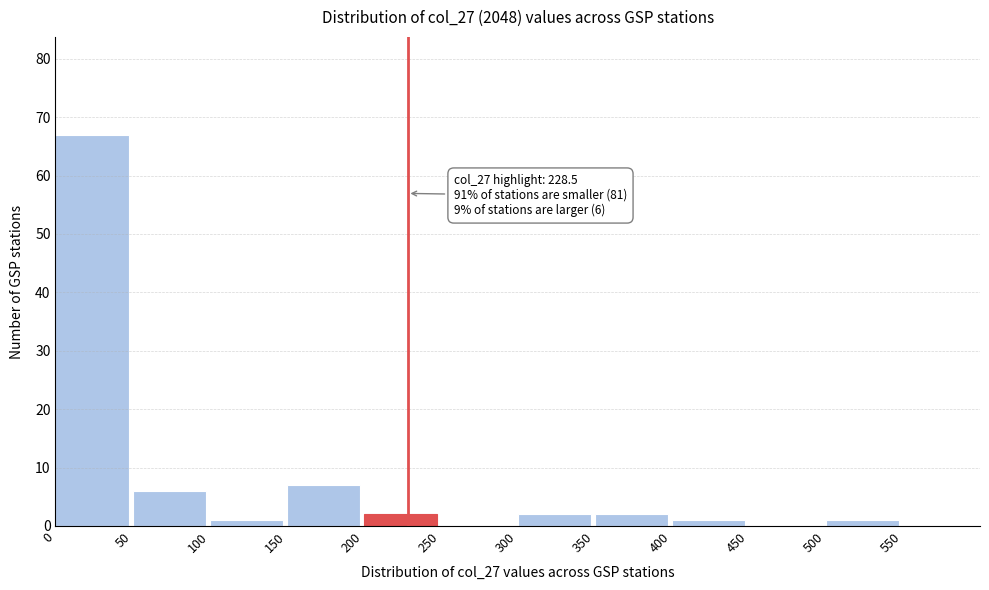

Which range on the x-axis has the tallest bar?

0 to 50